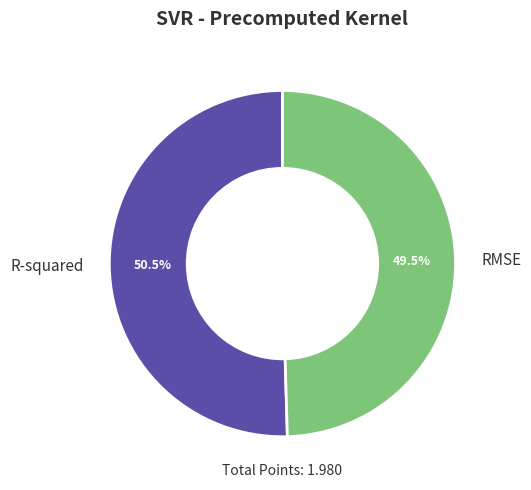

What percentage do RMSE and R-squared together represent?

100.0%